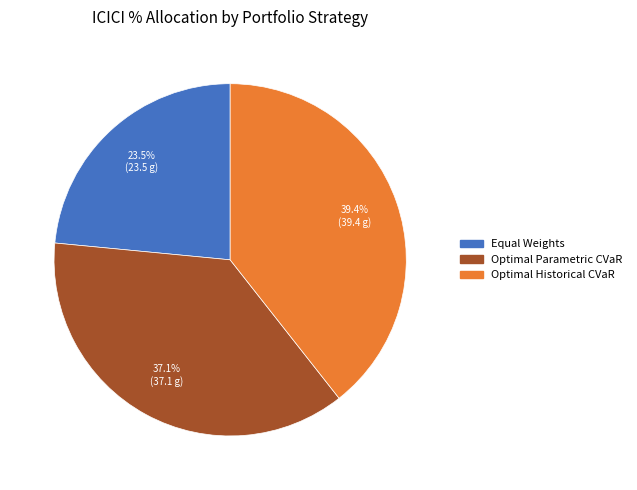

To the nearest percent, what portion does Optimal Historical CVaR represent?

39%